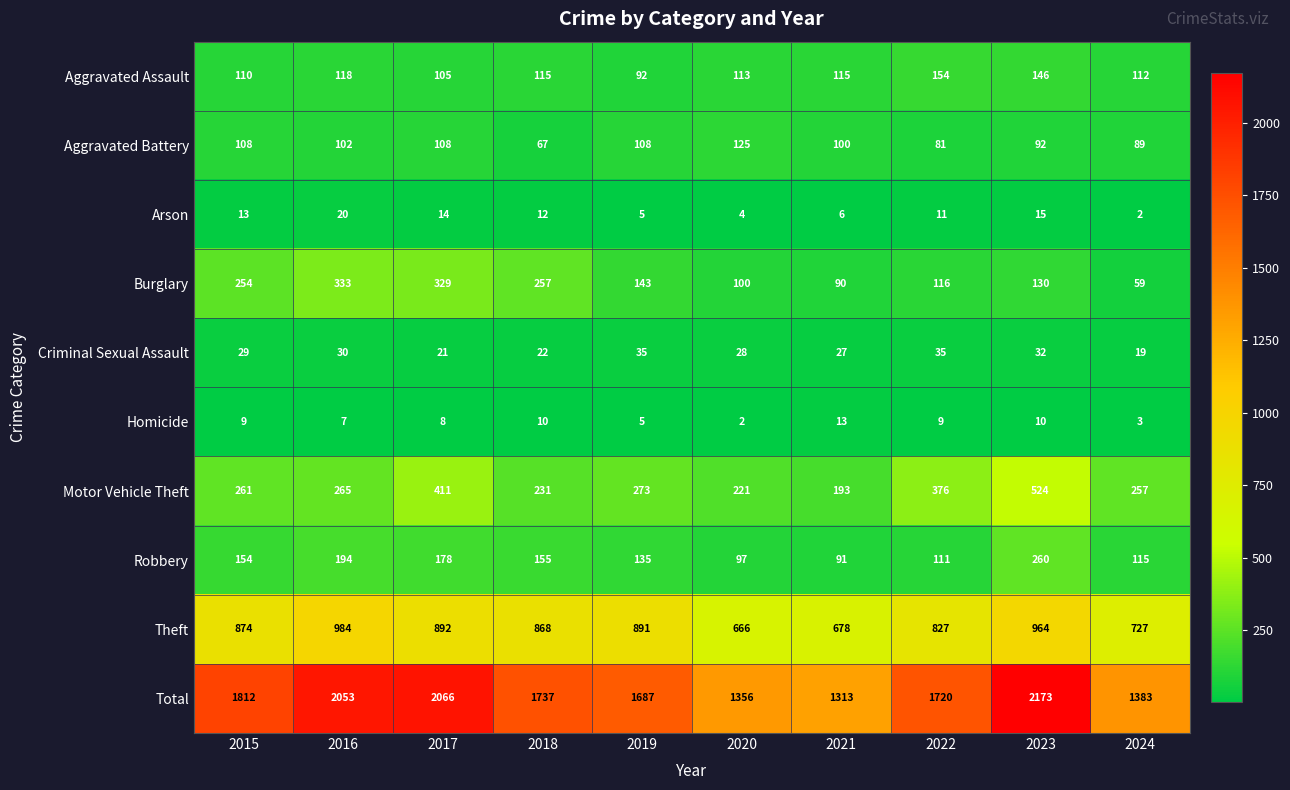

Which series has the largest total across all categories?

Total